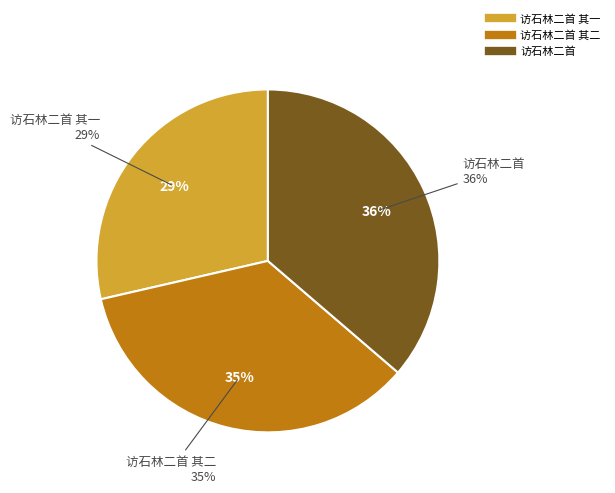

To the nearest percent, what is the combined percentage of 访石林二首 and 访石林二首 其一?

65%